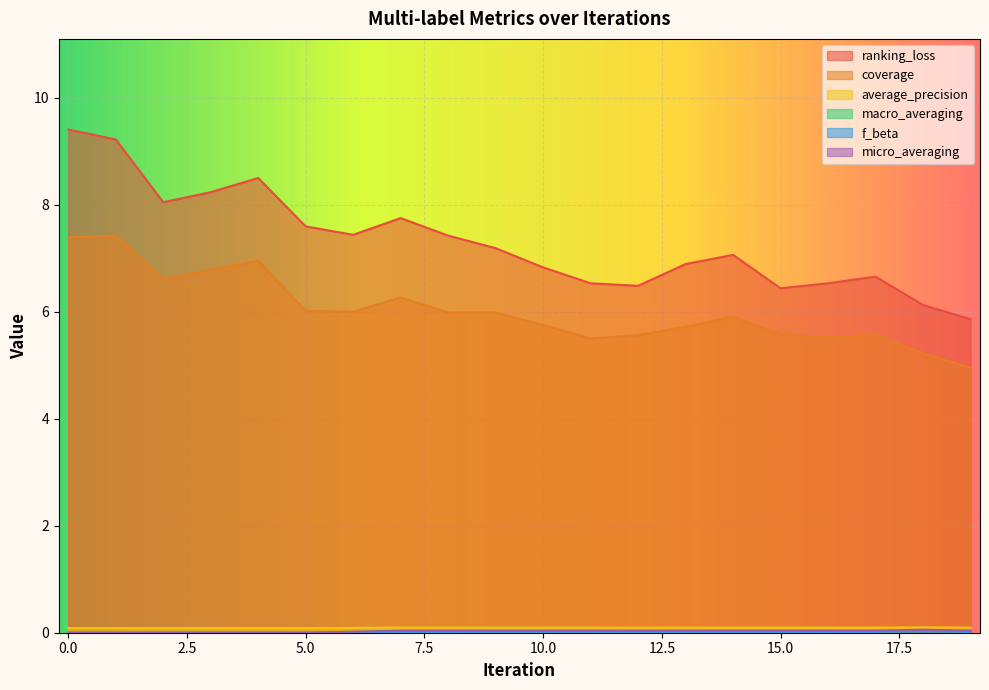

How many interior local valleys does the ranking_loss series have?

4